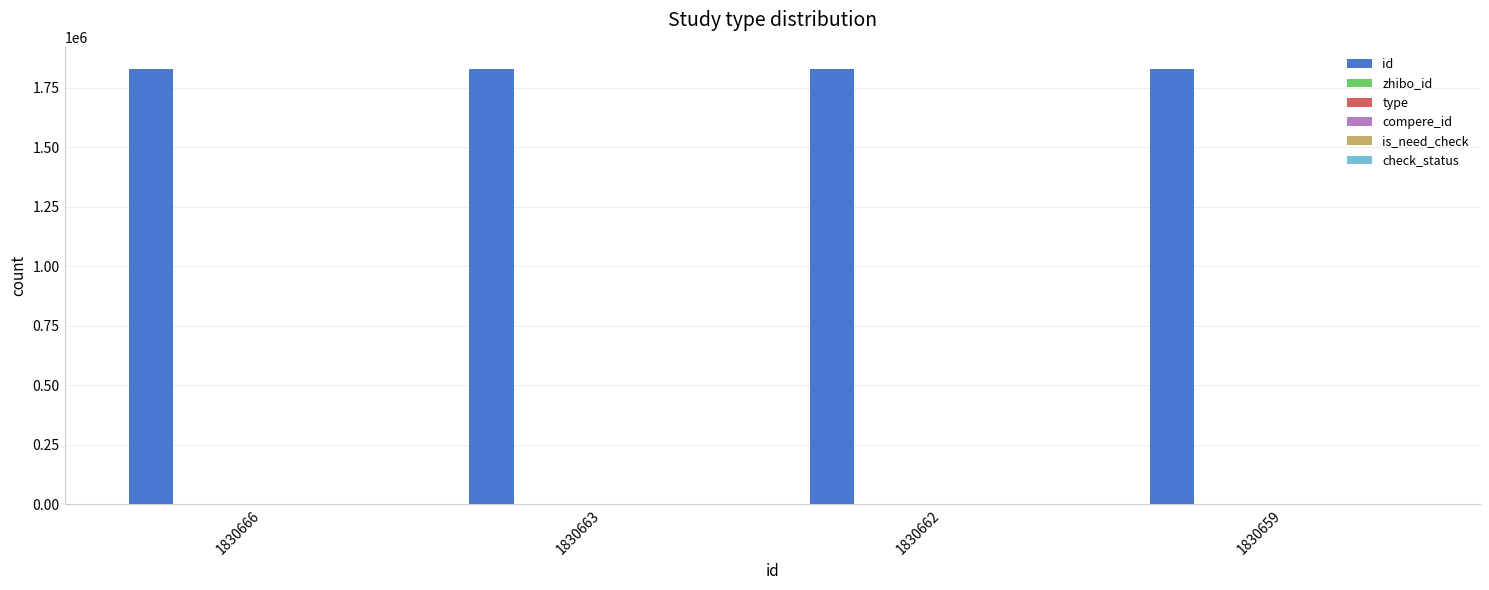

Is it true that zhibo_id equals 73 at 1830663?

False